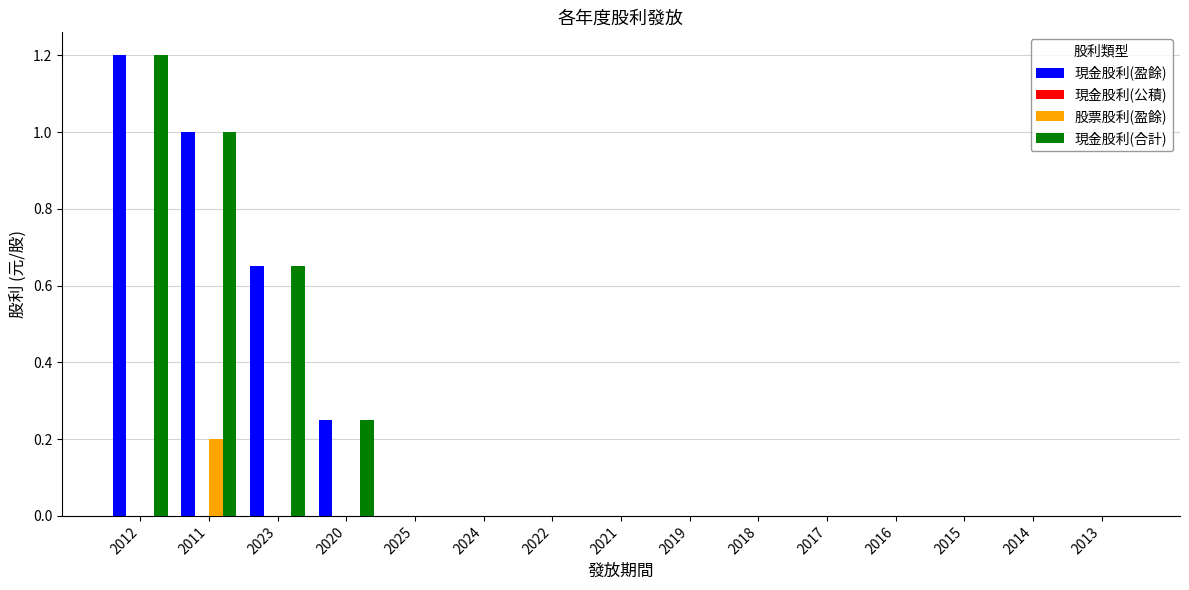

What is the sum of all 現金股利(盈餘) values?

3.1